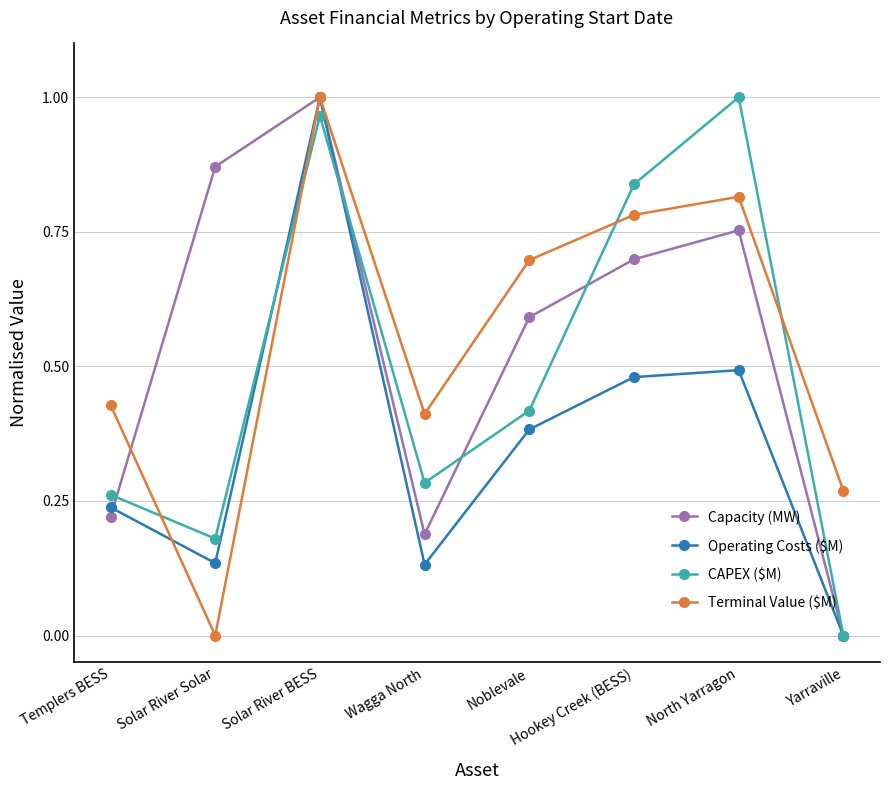

Which category has the highest value in the Capacity (MW) series?

Solar River BESS